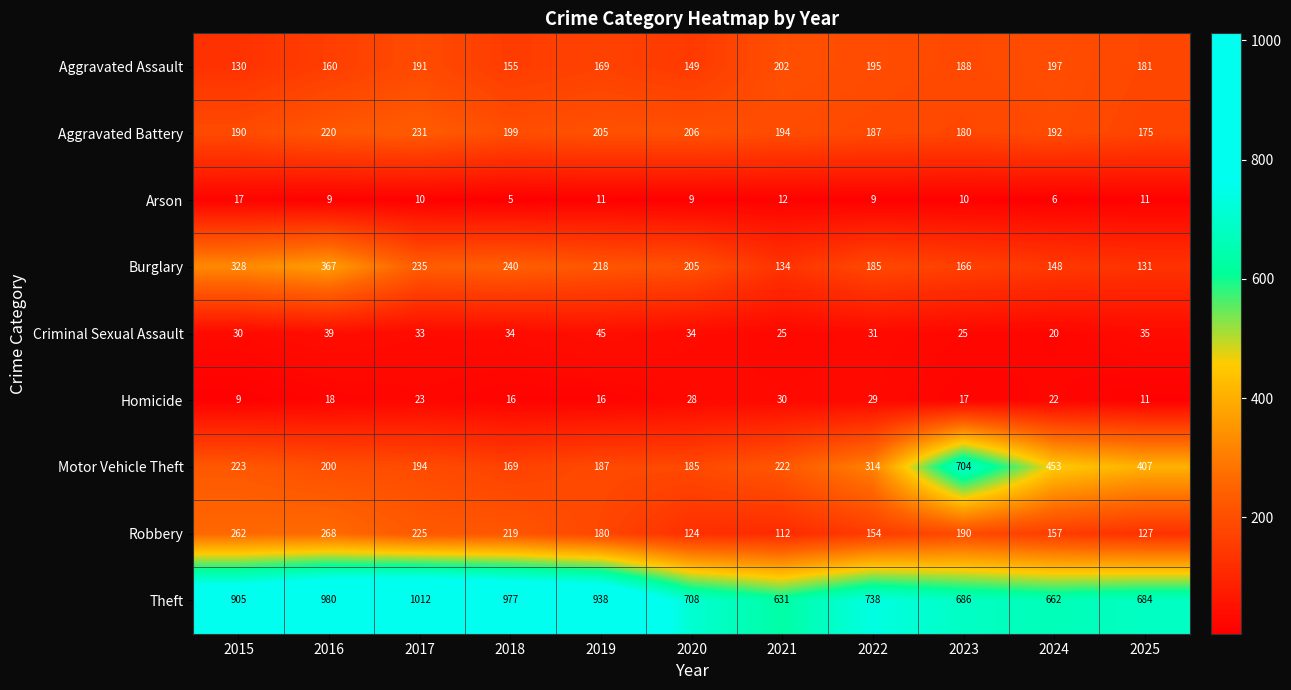

Which series has the largest total across all categories?

Theft